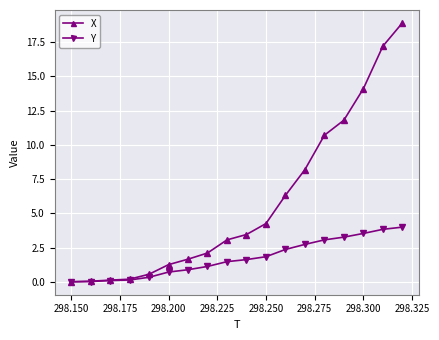

What is the value of the Y point at the 15th from the left?

3.3